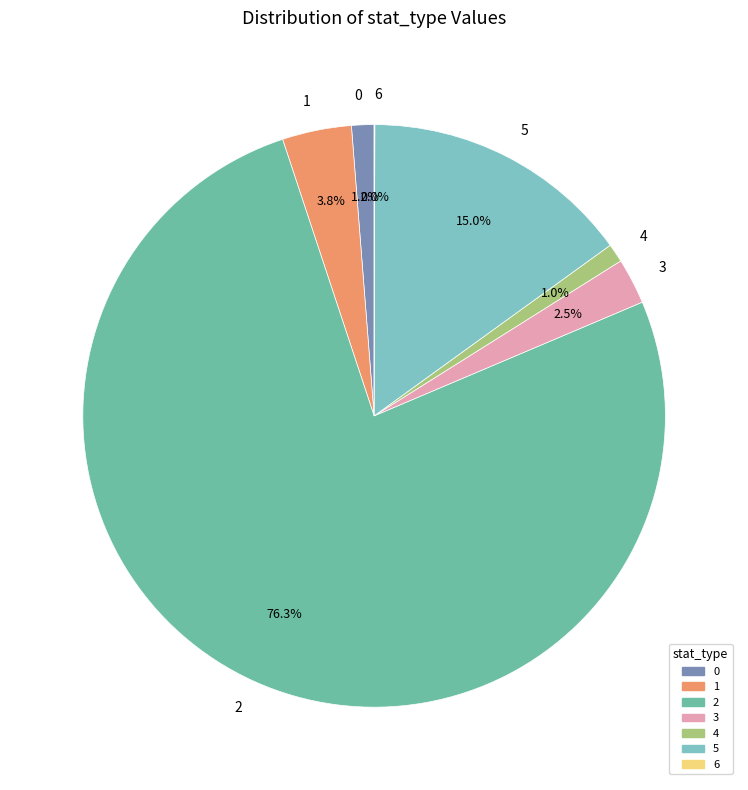

What portion of the pie excludes 4?

99.0%